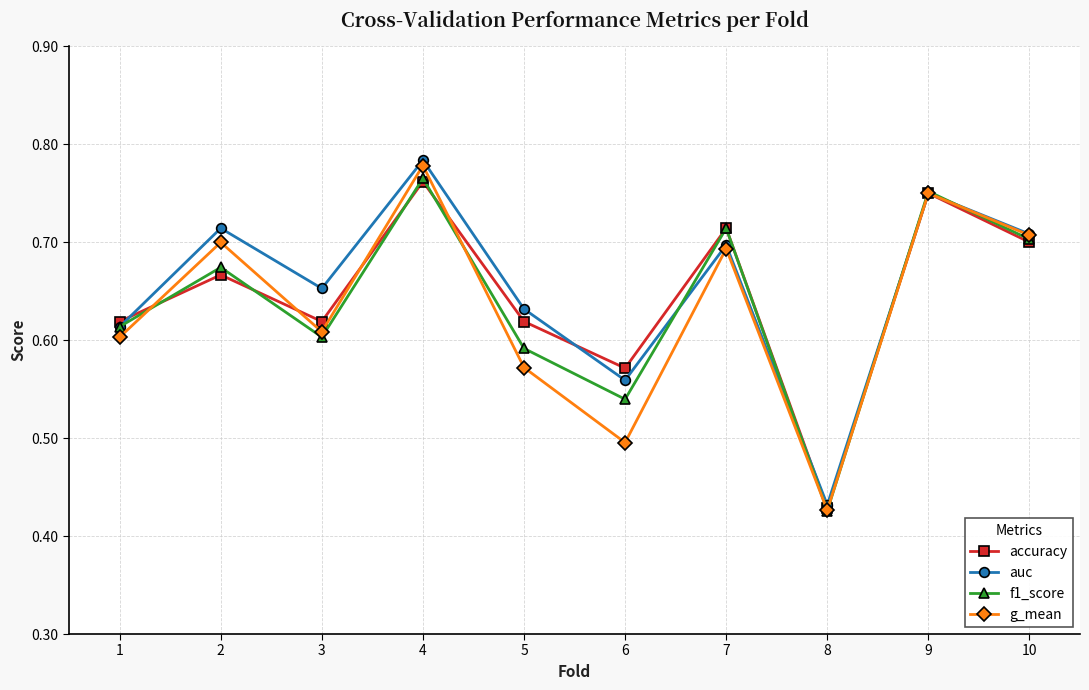

At which category does the chart reach its minimum across all series?

8